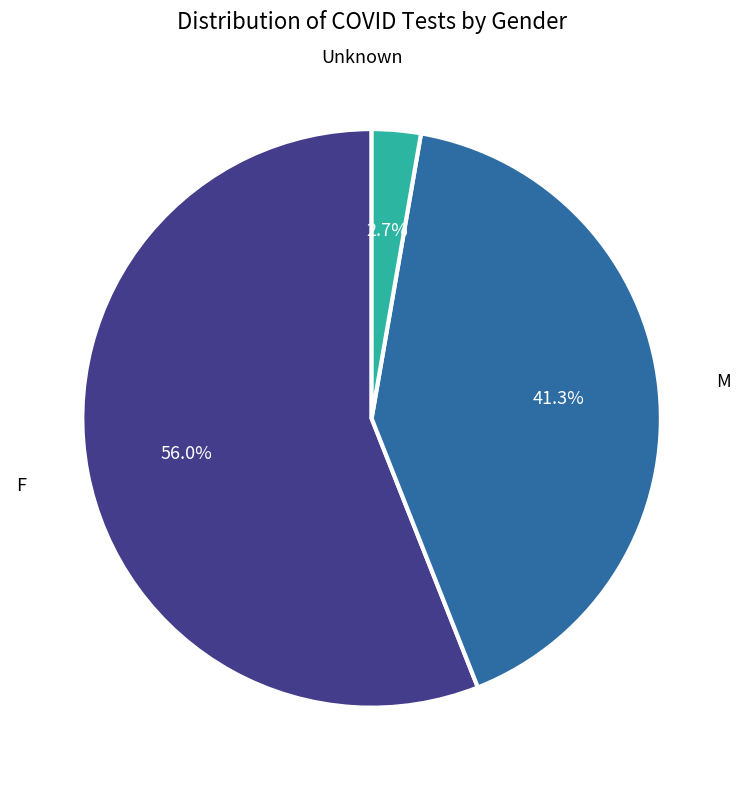

Does any single category account for the majority?

Yes